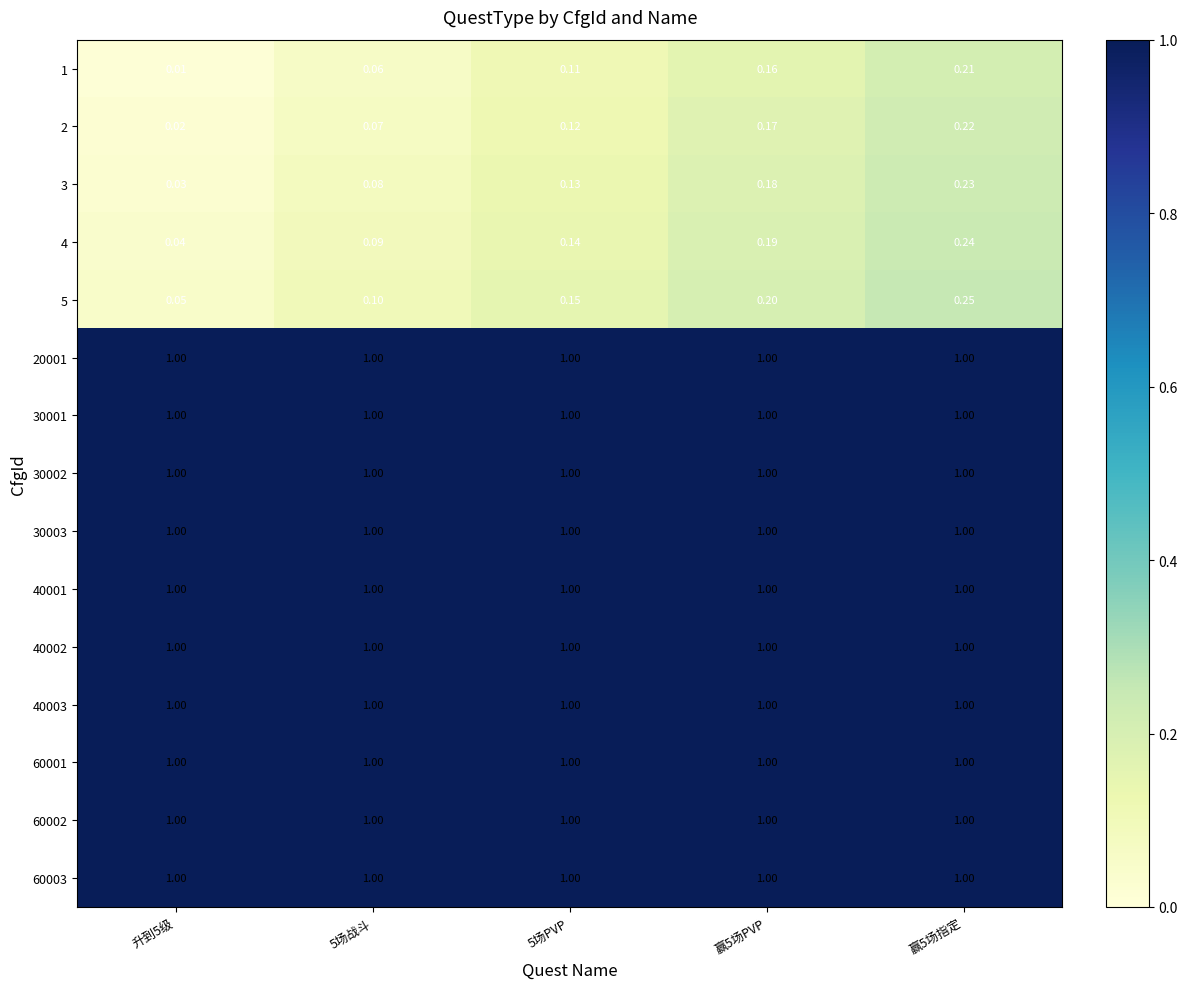

At which category does the chart reach its minimum across all series?

升到5级